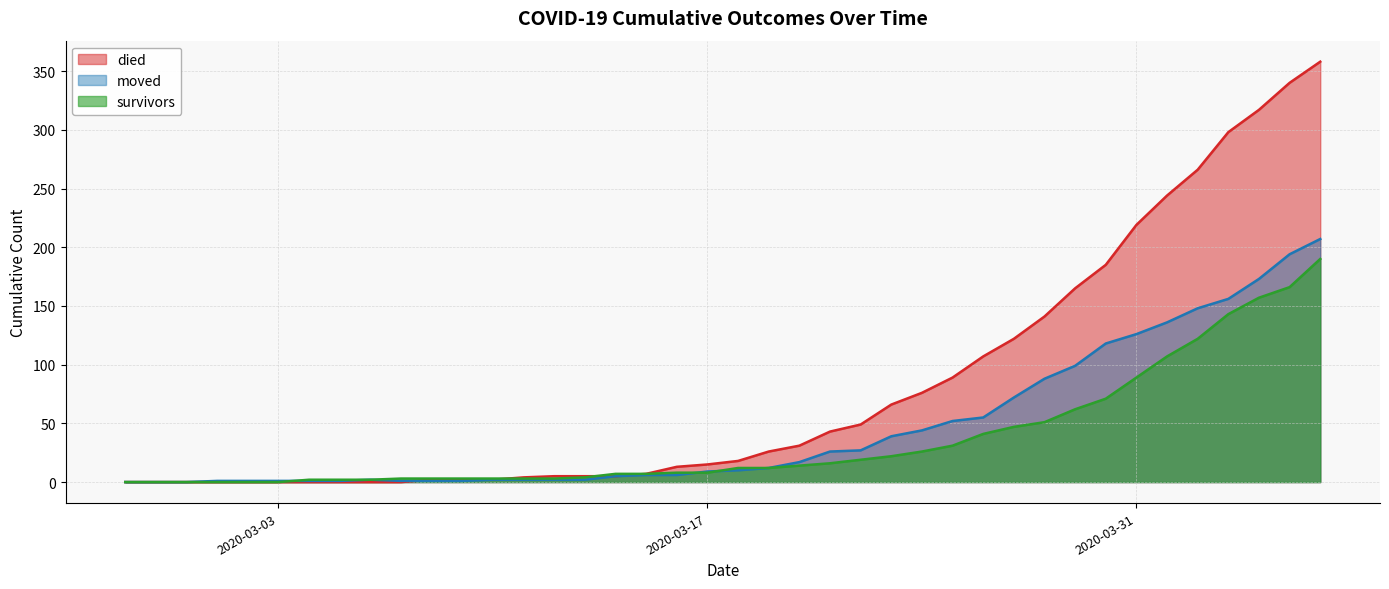

Which series changed the most between 2020-03-17 and 2020-03-29?

died